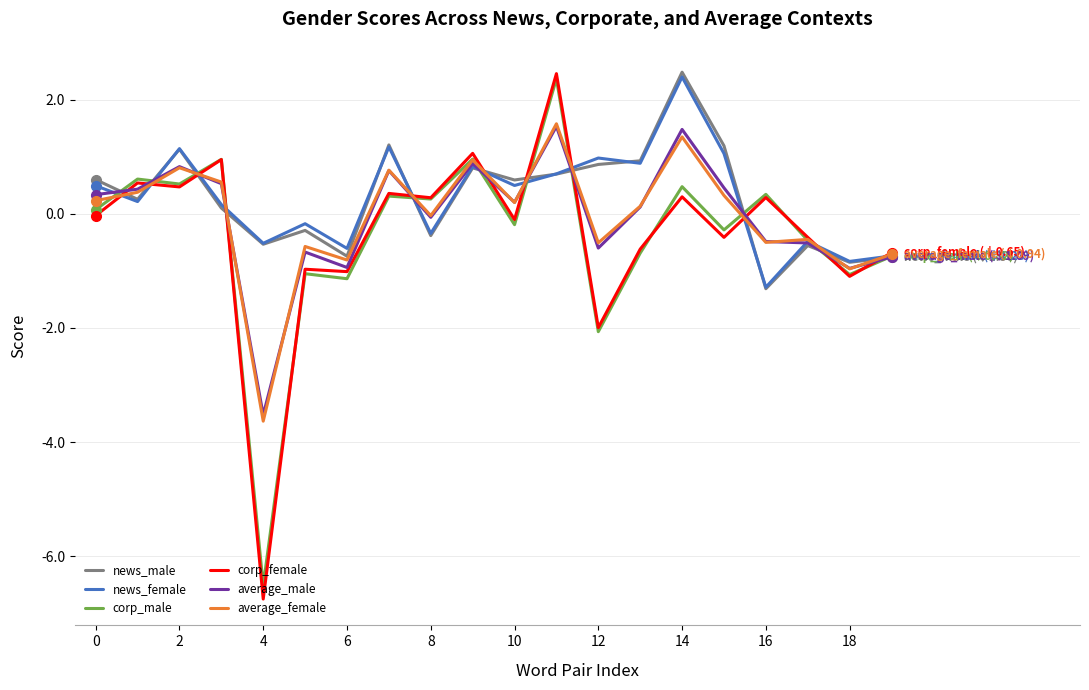

True or false: corp_male and corp_female intersect in this chart.

True